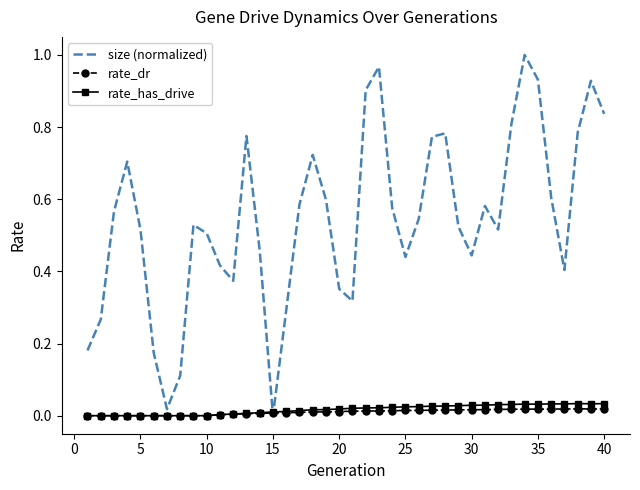

Which series has the largest total across all categories?

size (normalized)